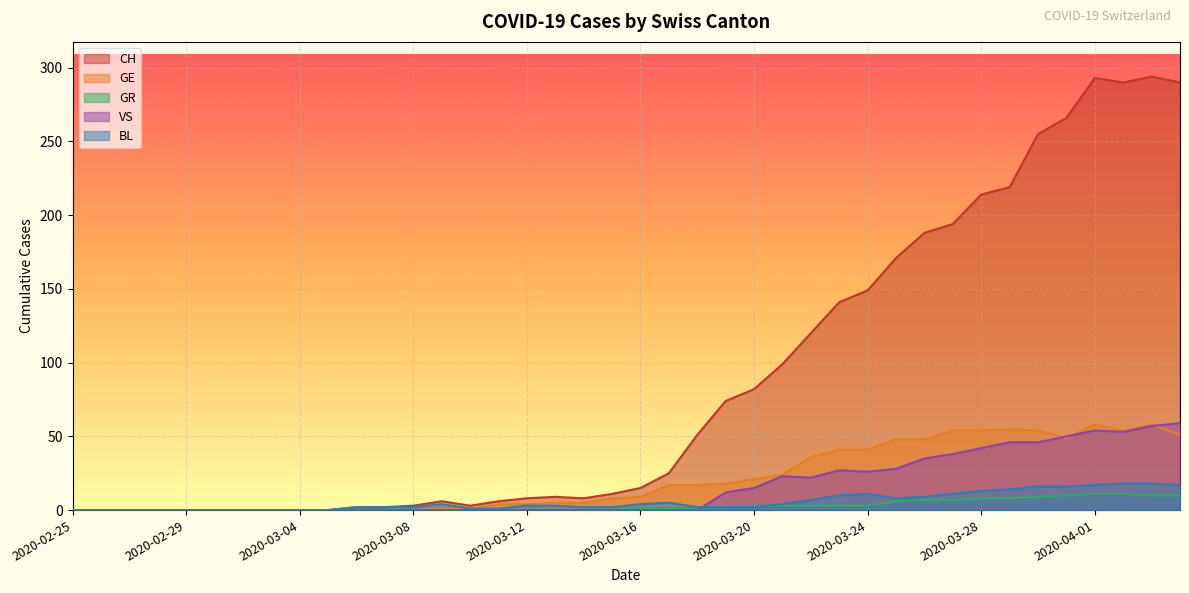

Between 2020-03-12 and 2020-04-01, which is larger?

2020-04-01